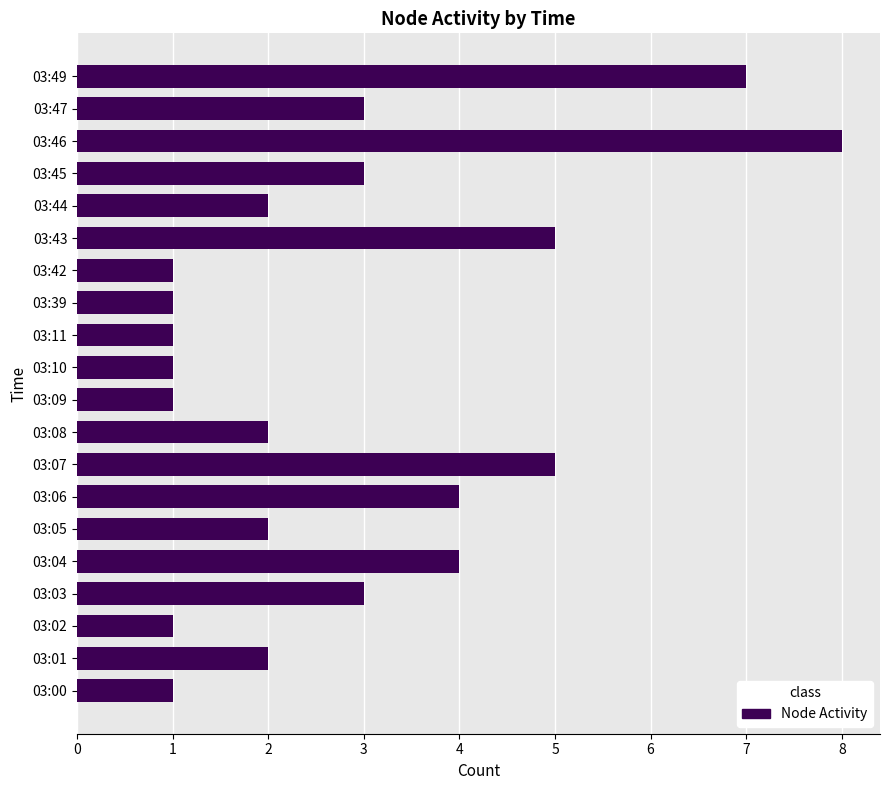

What is the difference between the second highest and minimum values?

6